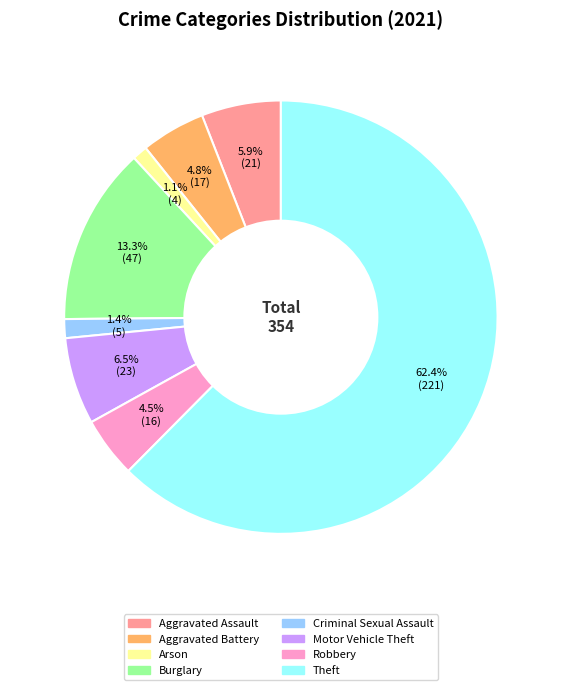

Approximately how many times larger is the value at Aggravated Battery compared to Theft?

0.1